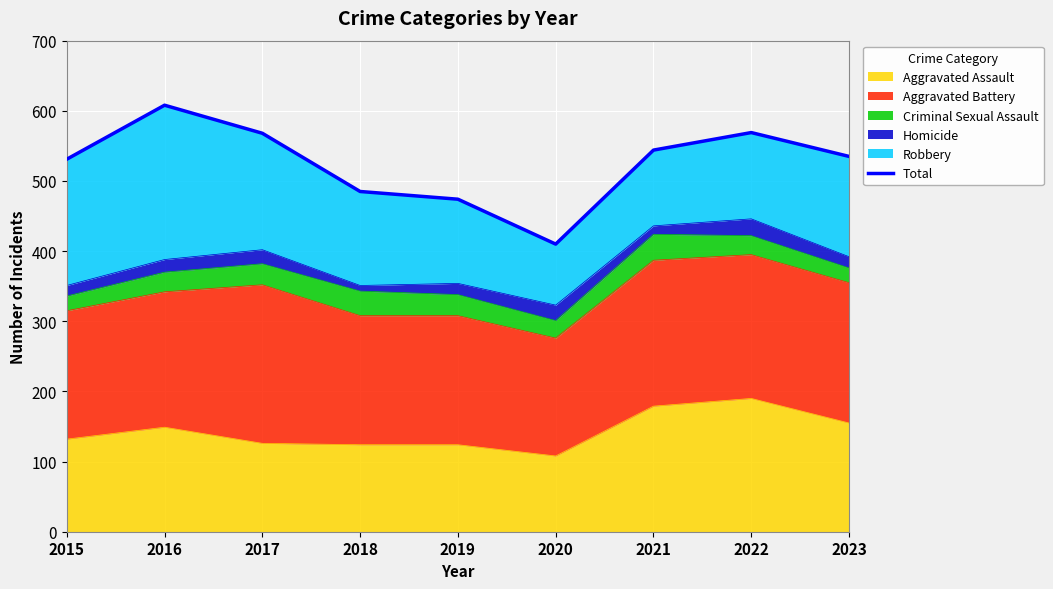

Between 2018 and 2015, which is larger?

2015